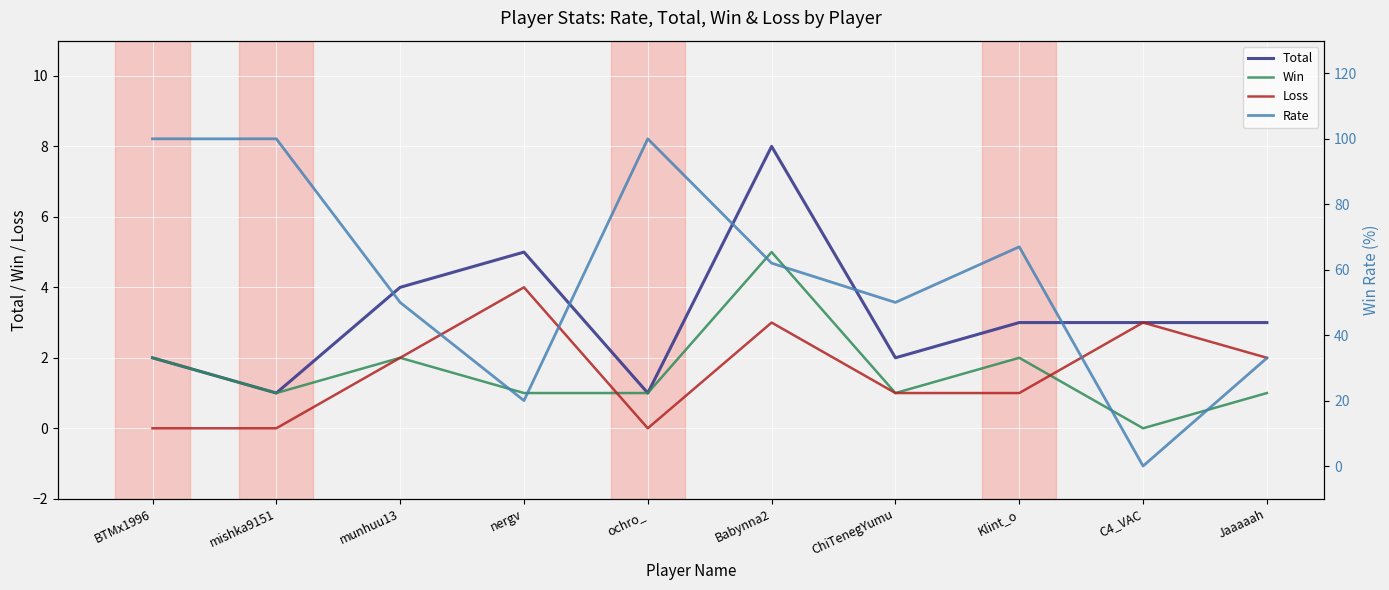

What position from the right is munhuu13?

8